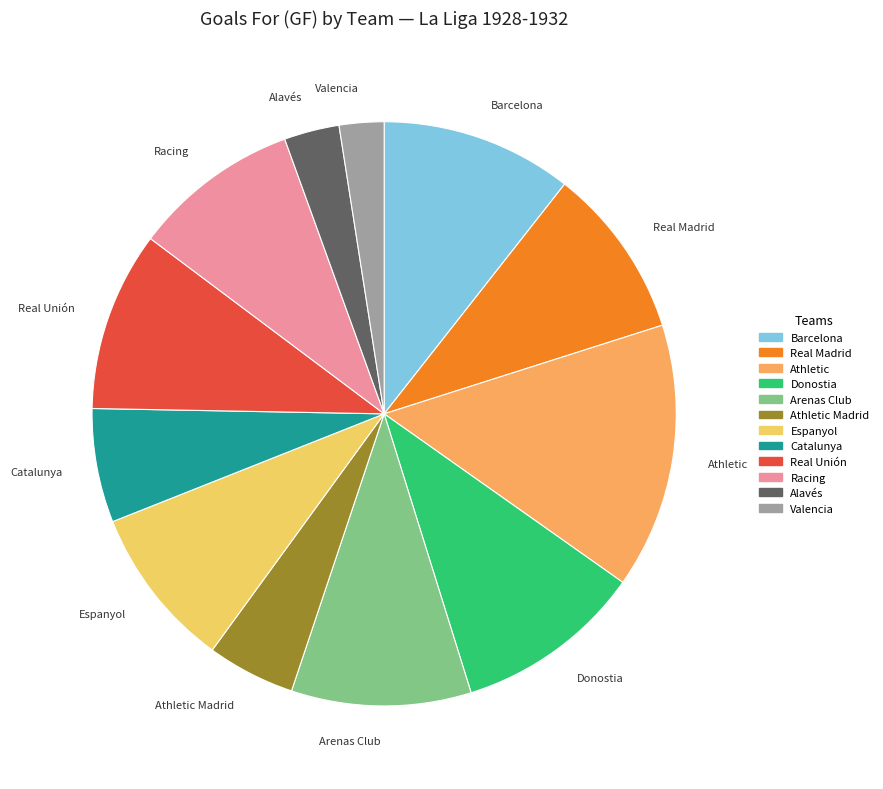

Is it true that Athletic is 5% of the pie?

False